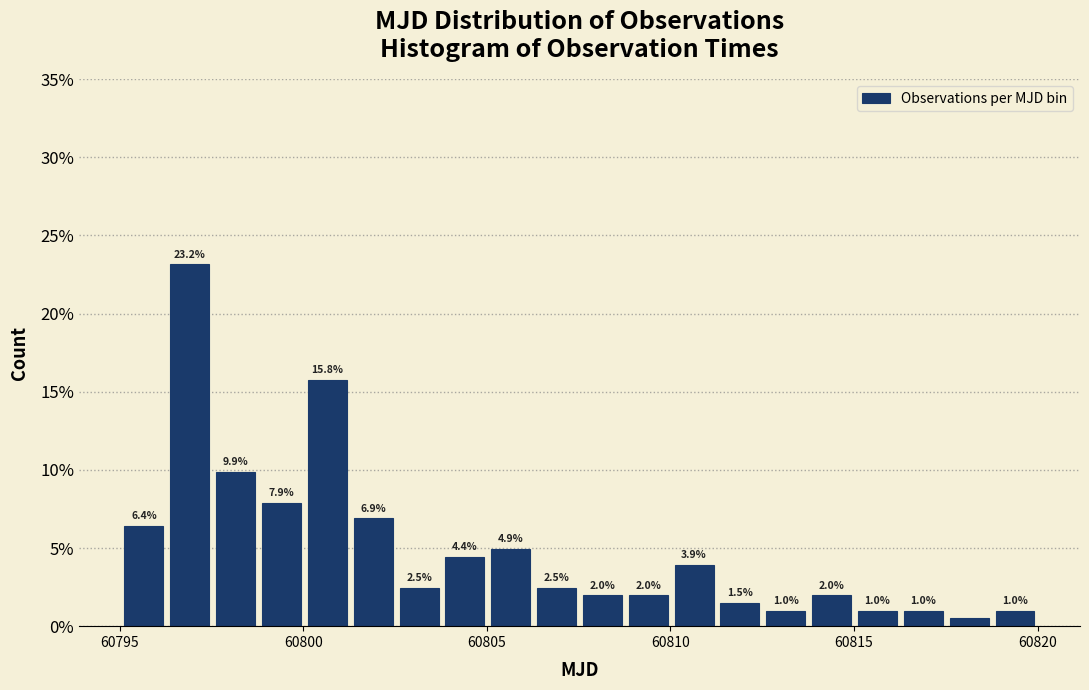

Around what value on the x-axis is the tallest bar? Give the approximate position of its centre, as read against the axis.

60797.0